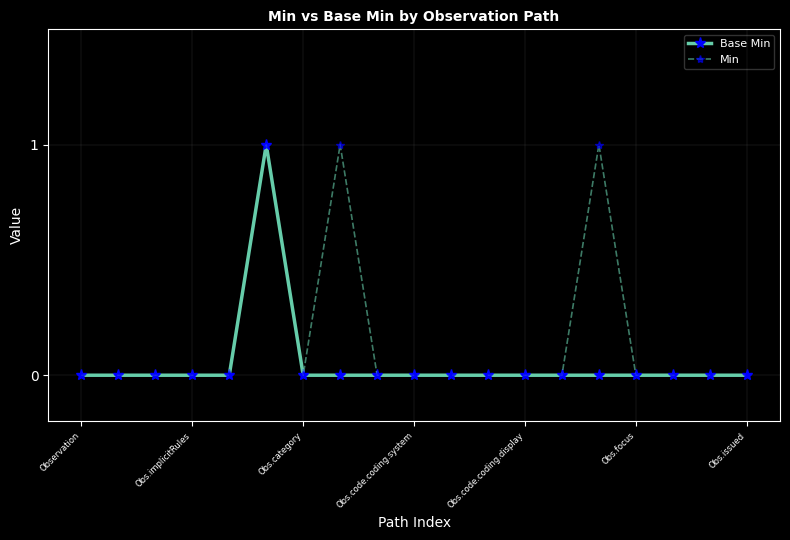

Reading right to left, what are all the values shown in this chart?

Base Min: 0	0	0	0	0	0	0	0	0	0	0	0	0	1	0	0	0	0	0
Min: 0	0	0	0	1	0	0	0	0	0	0	1	0	1	0	0	0	0	0